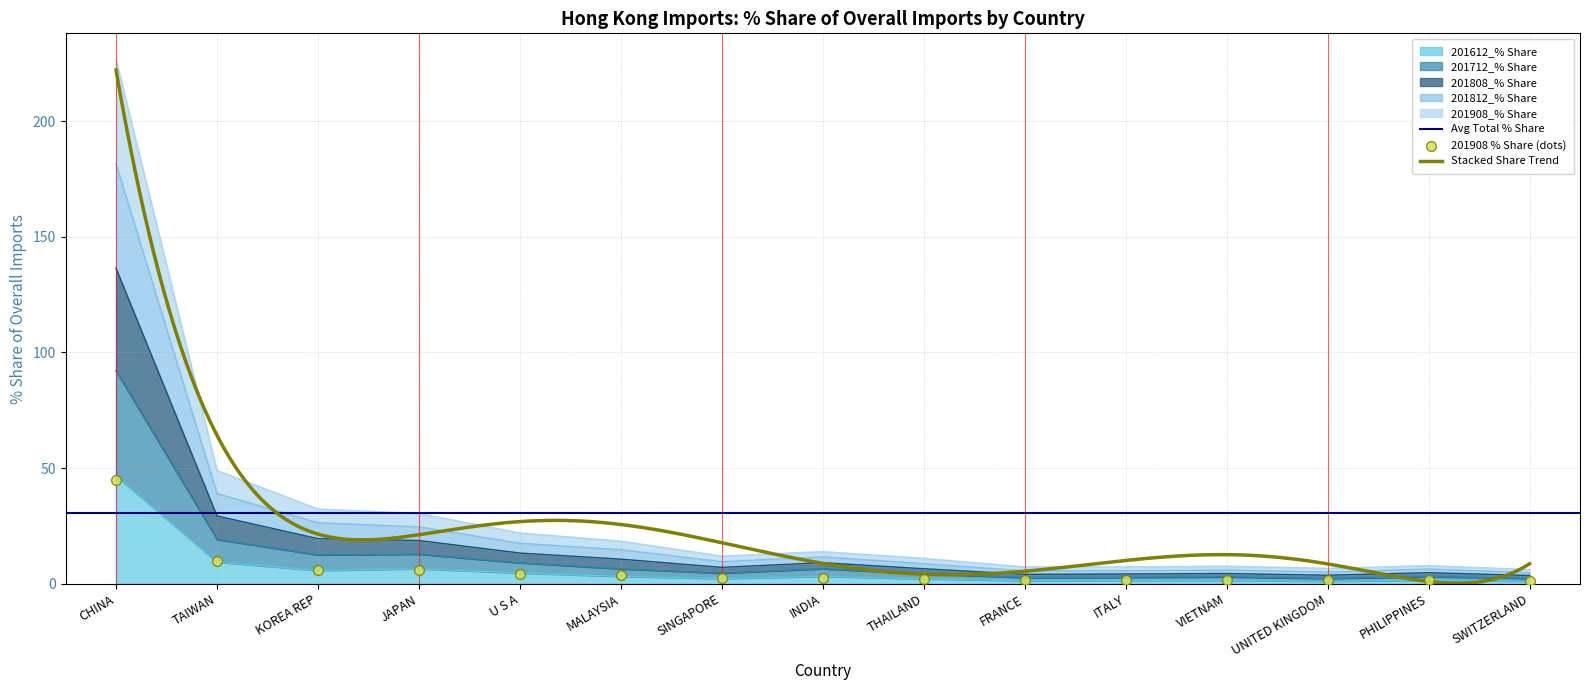

At how many categories does at least one series exceed 49?

1